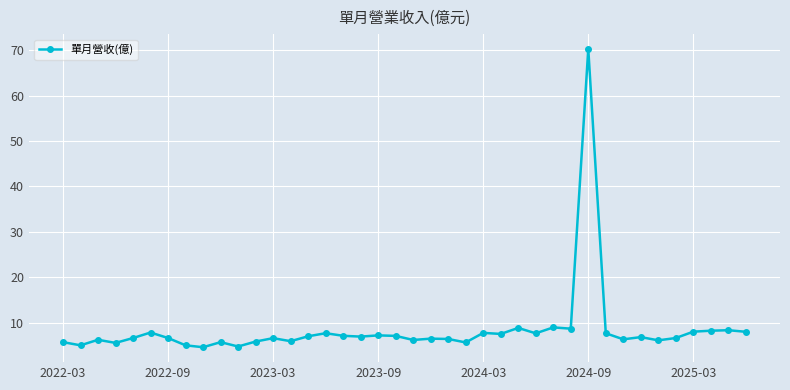

What is the smallest value displayed?

4.6